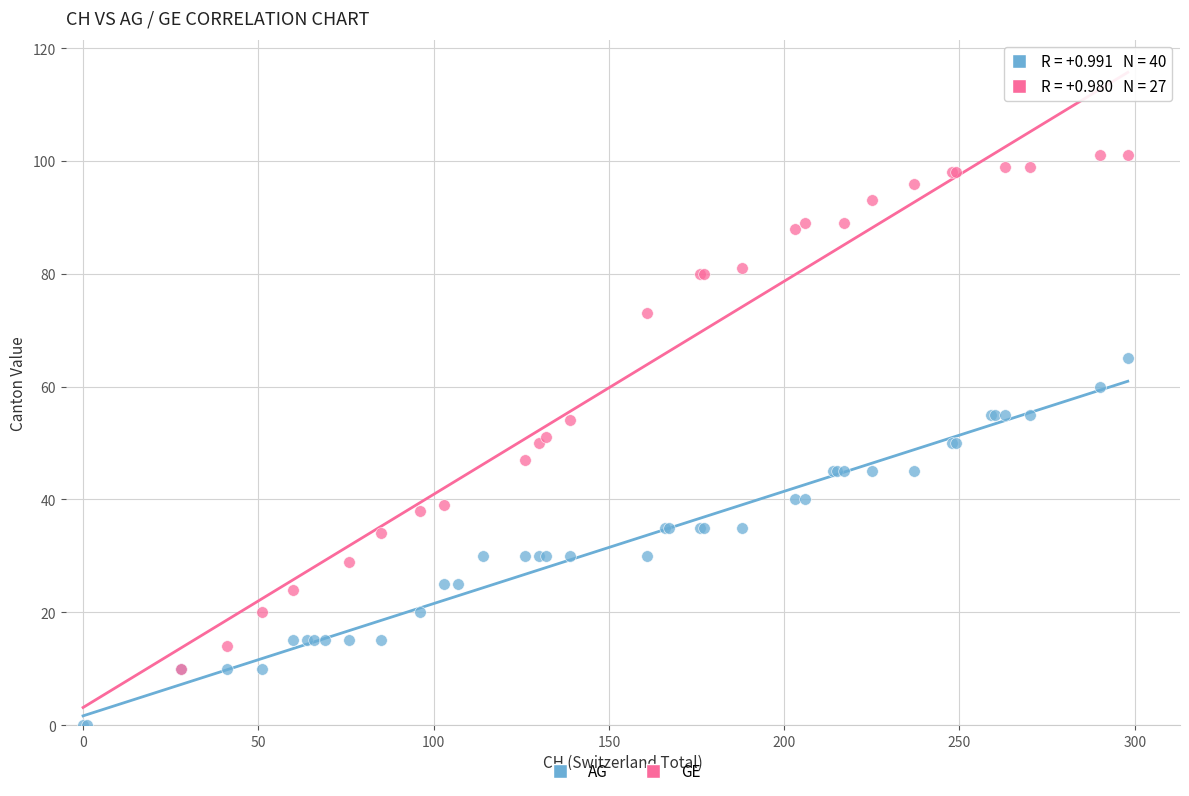

Which series contains the highest Y value?

GE